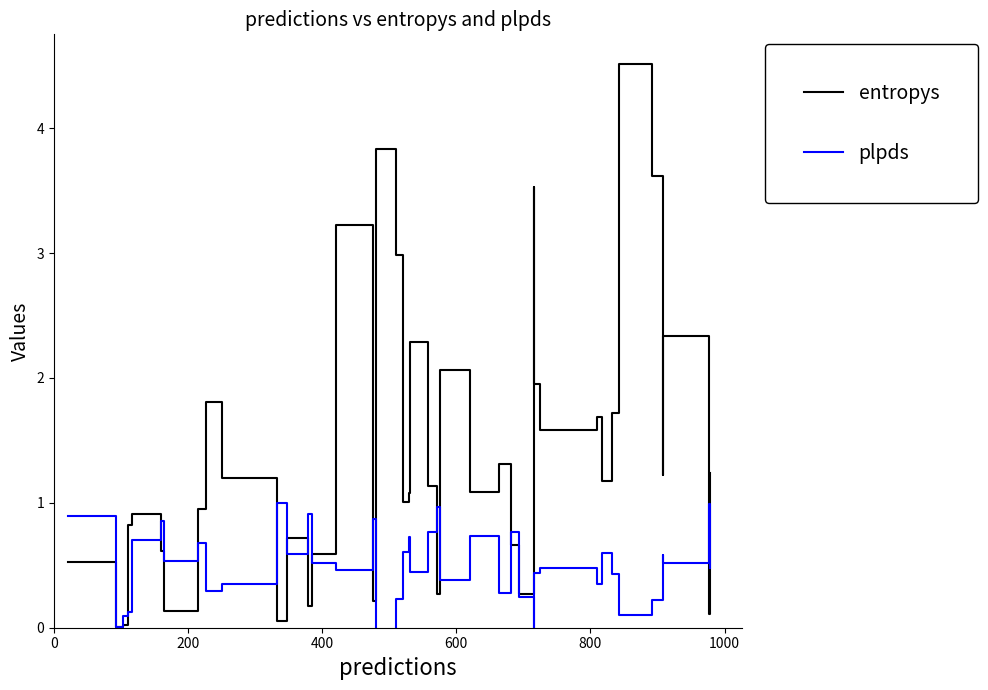

Count the number of data series in this chart.

2